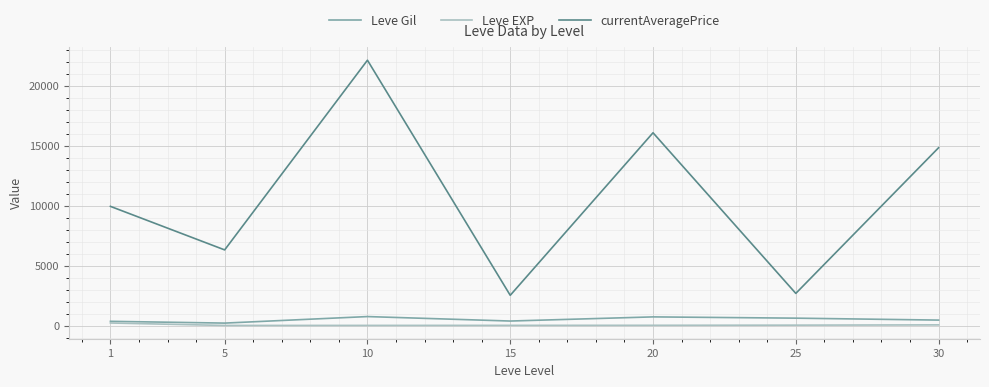

True or false: currentAveragePrice and Leve EXP intersect in this chart.

False